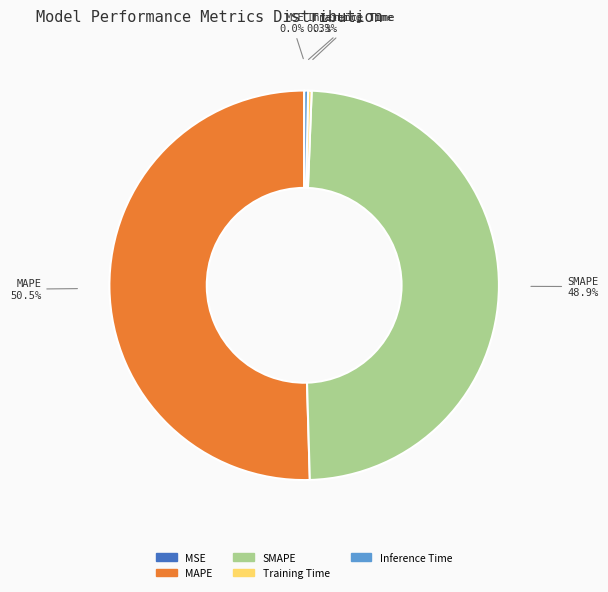

Which category accounts for the majority?

MAPE